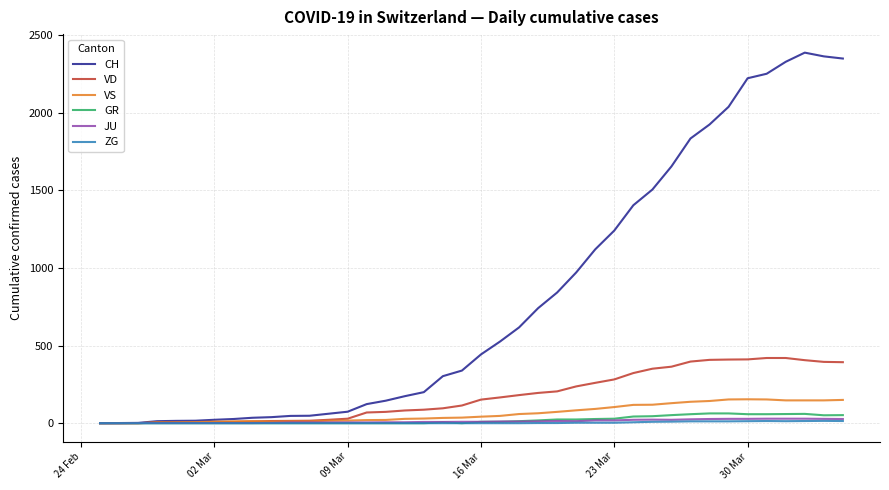

Which series has the widest spread of values?

CH